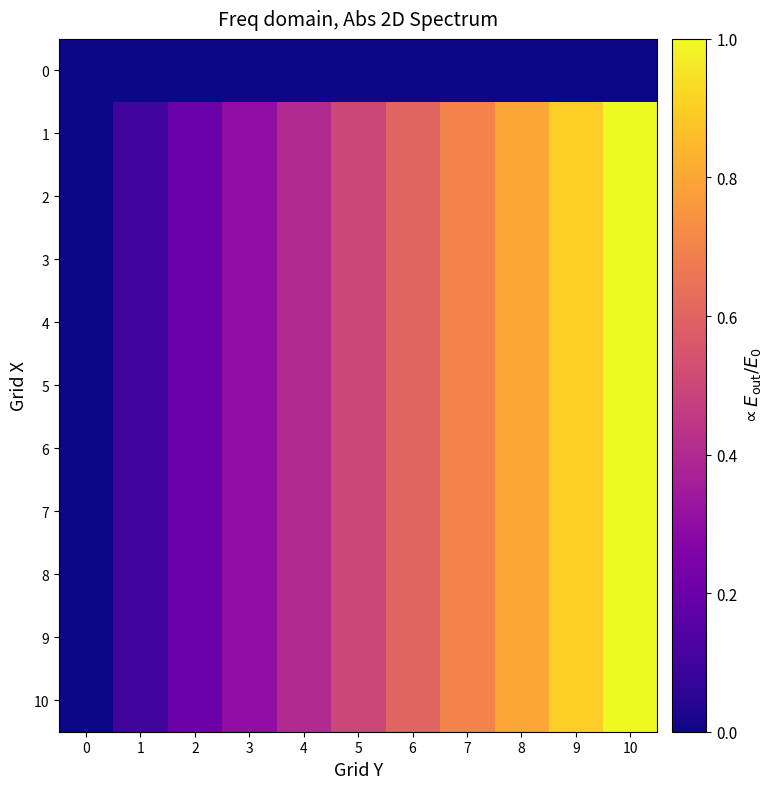

Reading left to right, extract all data points from this chart.

0: 0=0.0	1=0.0	2=0.0	3=0.0	4=0.0	5=0.0	6=0.0	7=0.0	8=0.0	9=0.0	10=0.0
1: 0=0.0	1=0.1	2=0.2	3=0.3	4=0.4	5=0.5	6=0.6	7=0.7	8=0.8	9=0.9	10=1.0
2: 0=0.0	1=0.1	2=0.2	3=0.3	4=0.4	5=0.5	6=0.6	7=0.7	8=0.8	9=0.9	10=1.0
3: 0=0.0	1=0.1	2=0.2	3=0.3	4=0.4	5=0.5	6=0.6	7=0.7	8=0.8	9=0.9	10=1.0
4: 0=0.0	1=0.1	2=0.2	3=0.3	4=0.4	5=0.5	6=0.6	7=0.7	8=0.8	9=0.9	10=1.0
5: 0=0.0	1=0.1	2=0.2	3=0.3	4=0.4	5=0.5	6=0.6	7=0.7	8=0.8	9=0.9	10=1.0
6: 0=0.0	1=0.1	2=0.2	3=0.3	4=0.4	5=0.5	6=0.6	7=0.7	8=0.8	9=0.9	10=1.0
7: 0=0.0	1=0.1	2=0.2	3=0.3	4=0.4	5=0.5	6=0.6	7=0.7	8=0.8	9=0.9	10=1.0
8: 0=0.0	1=0.1	2=0.2	3=0.3	4=0.4	5=0.5	6=0.6	7=0.7	8=0.8	9=0.9	10=1.0
9: 0=0.0	1=0.1	2=0.2	3=0.3	4=0.4	5=0.5	6=0.6	7=0.7	8=0.8	9=0.9	10=1.0
10: 0=0.0	1=0.1	2=0.2	3=0.3	4=0.4	5=0.5	6=0.6	7=0.7	8=0.8	9=0.9	10=1.0